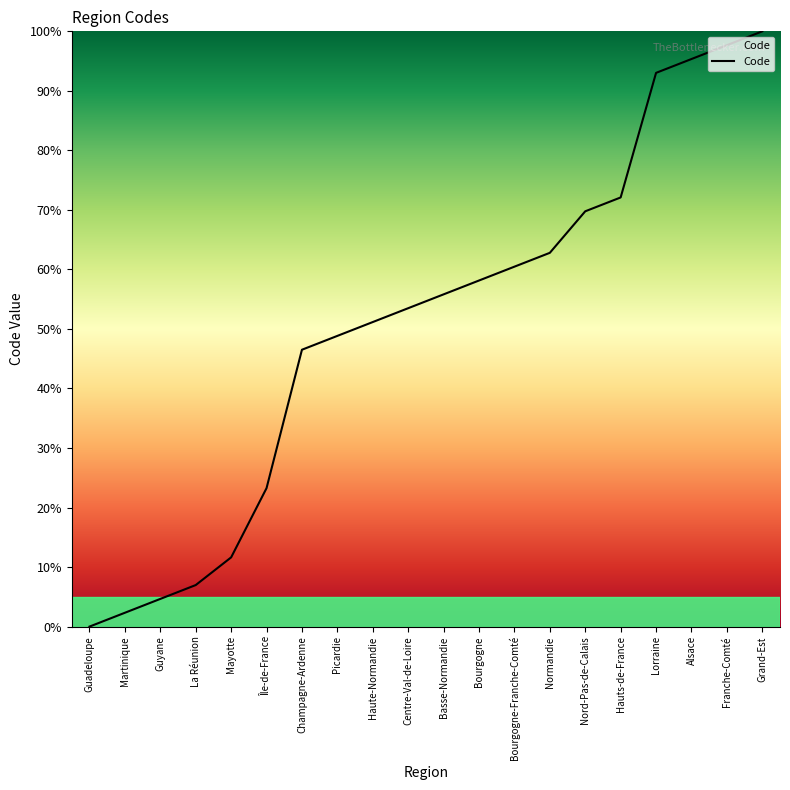

At which label does the data first exceed 55?

Basse-Normandie